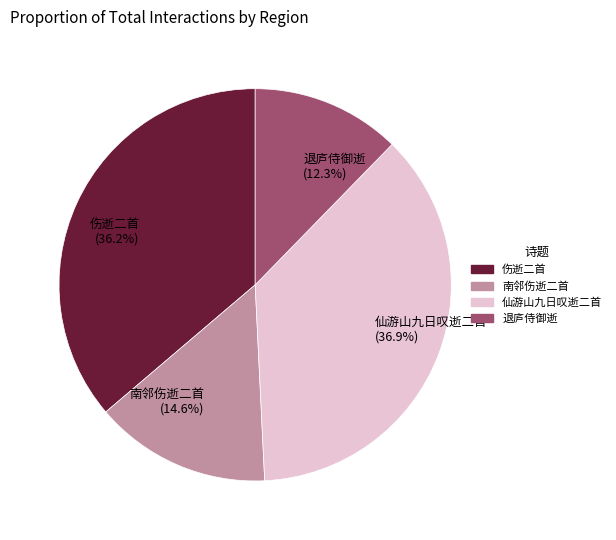

Rank the categories by value from lowest to highest.

退庐侍御逝 (12.3%), 南邻伤逝二首 (14.6%), 伤逝二首 (36.2%), 仙游山九日叹逝二首 (36.9%)